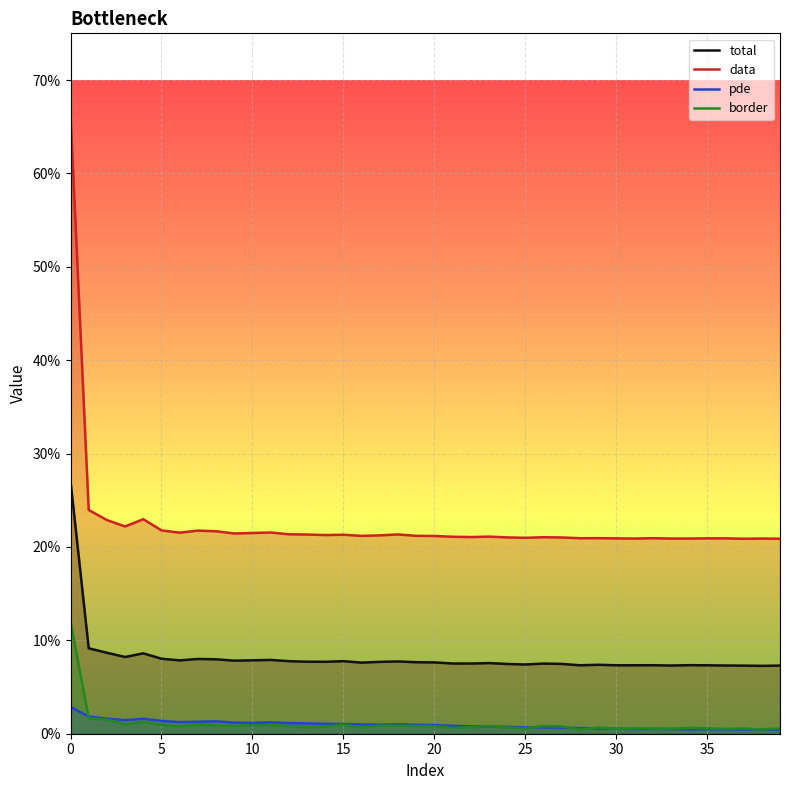

What is the greatest value displayed?

0.7